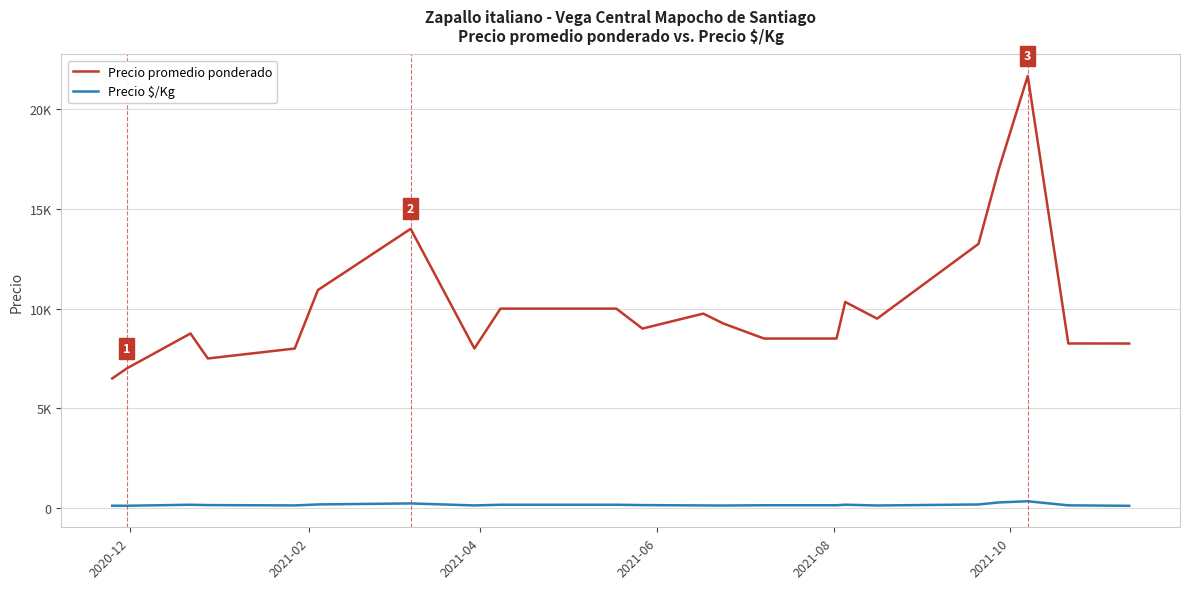

Does the chart have visible grid lines?

Yes